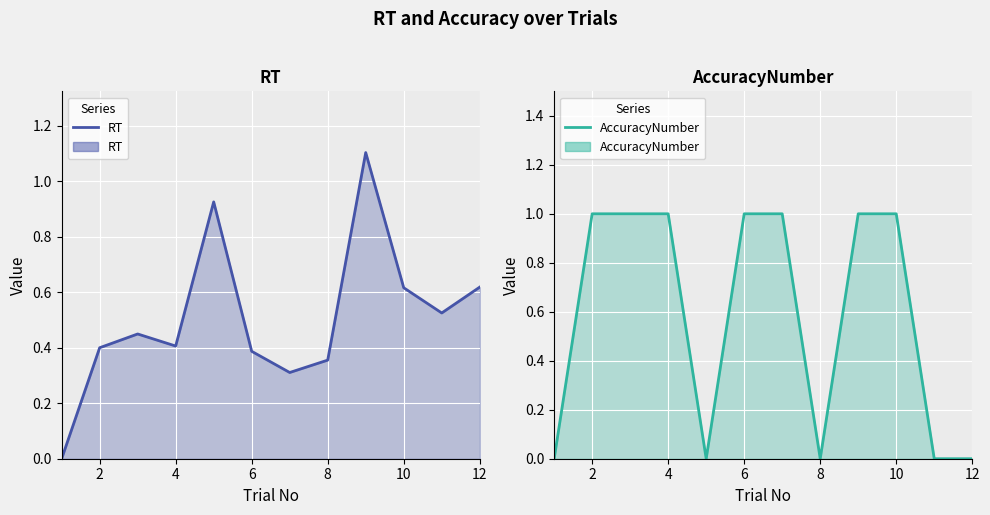

Is the value of RT at 8 greater than the value of AccuracyNumber at 6?

No